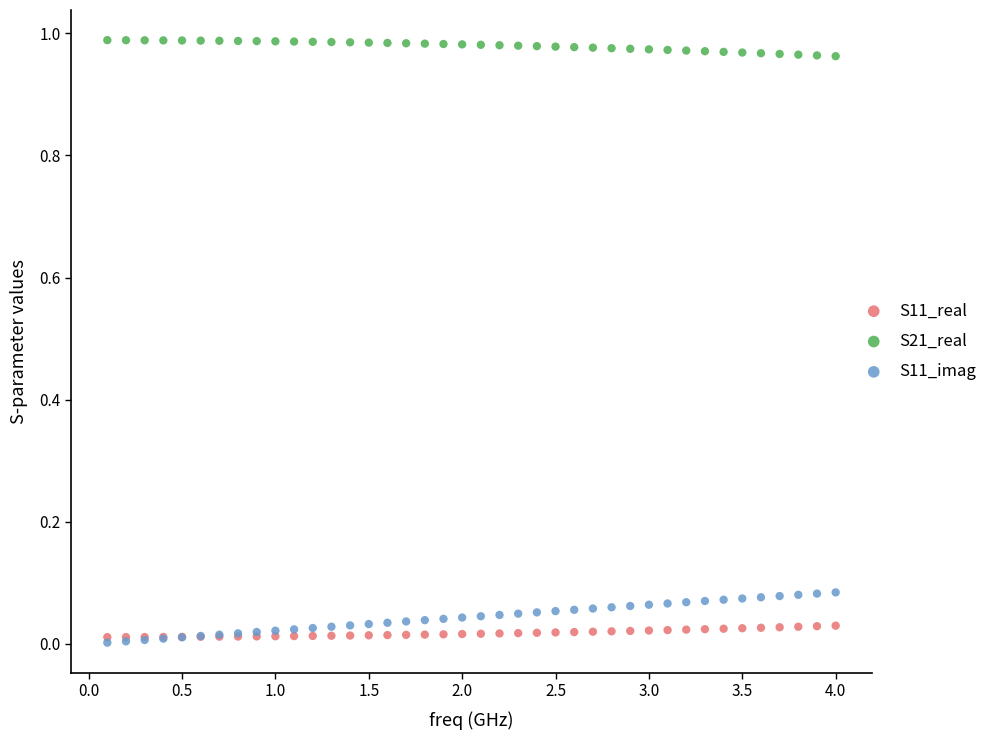

Which series has the widest spread of Y values?

S11_imag